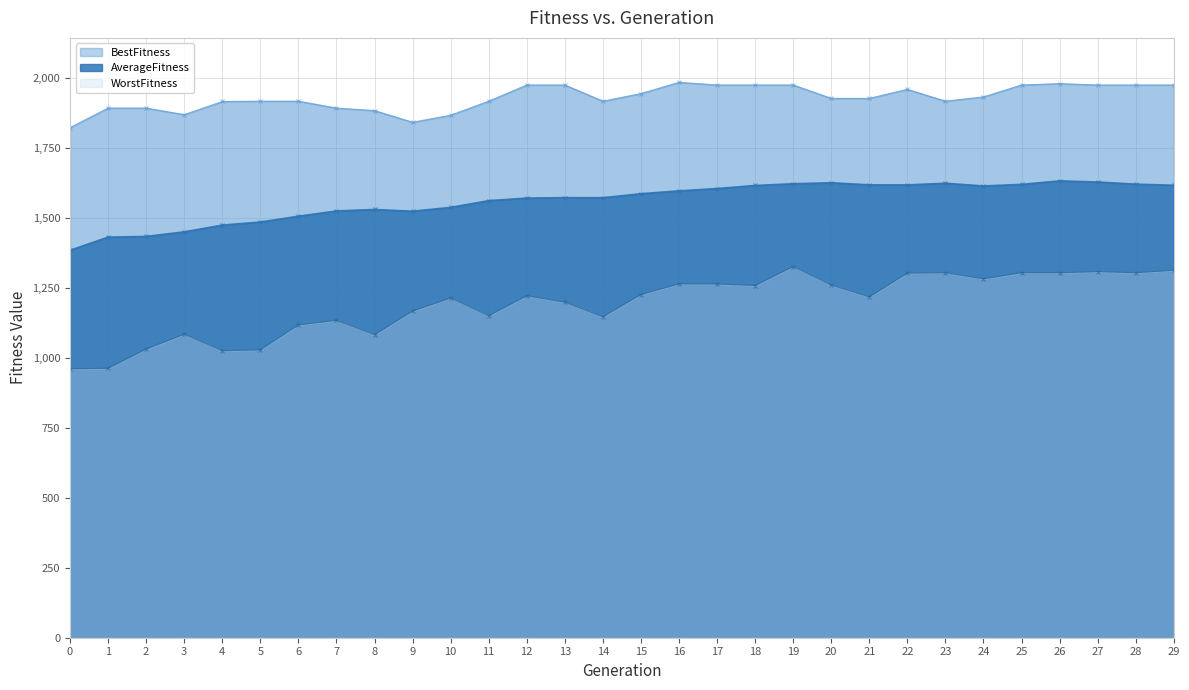

How many lines are shown in the chart?

3